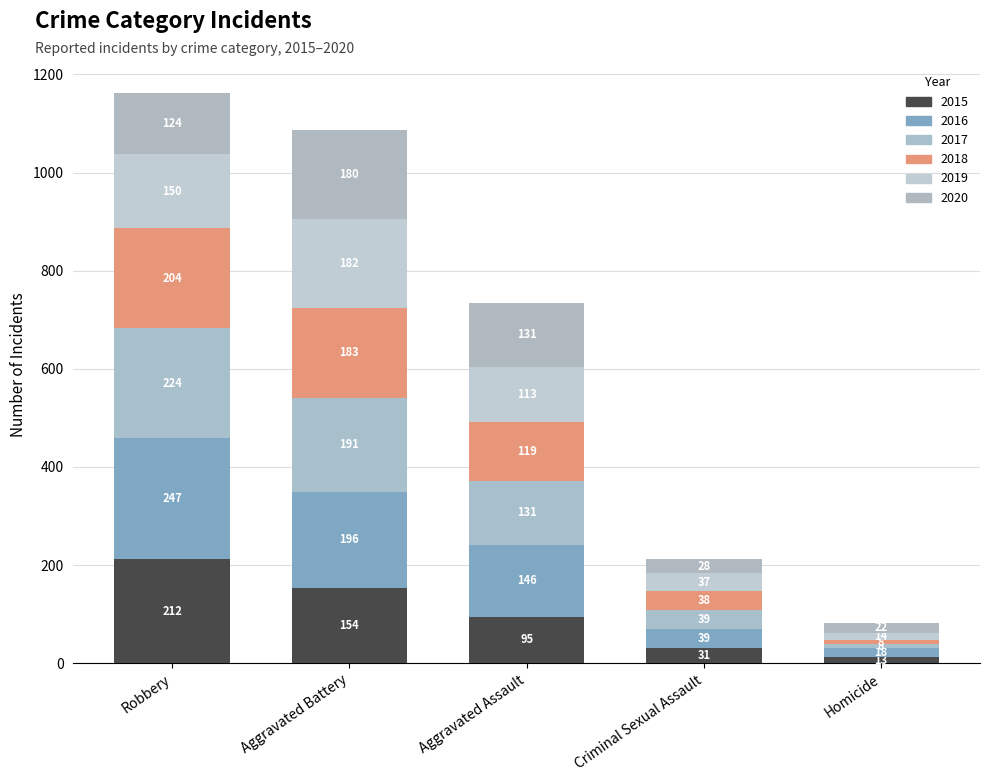

Which series changed the most between Aggravated Assault and Criminal Sexual Assault?

2016